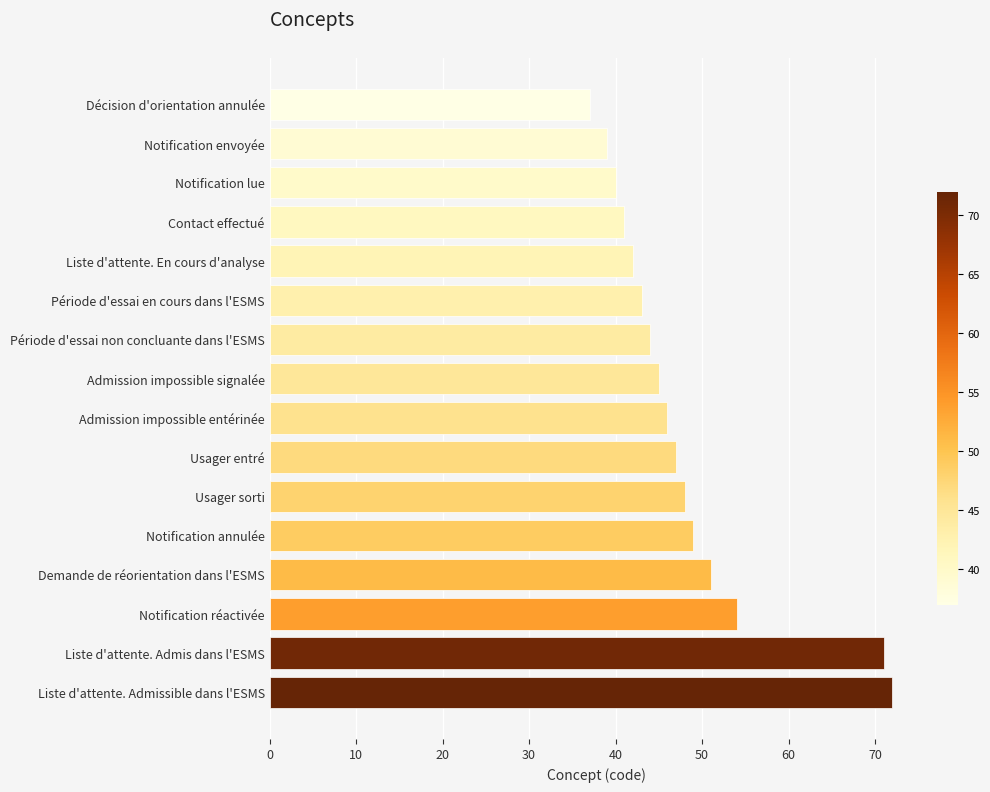

At which category does the chart reach its peak across all series?

Liste d'attente. Admissible dans l'ESMS